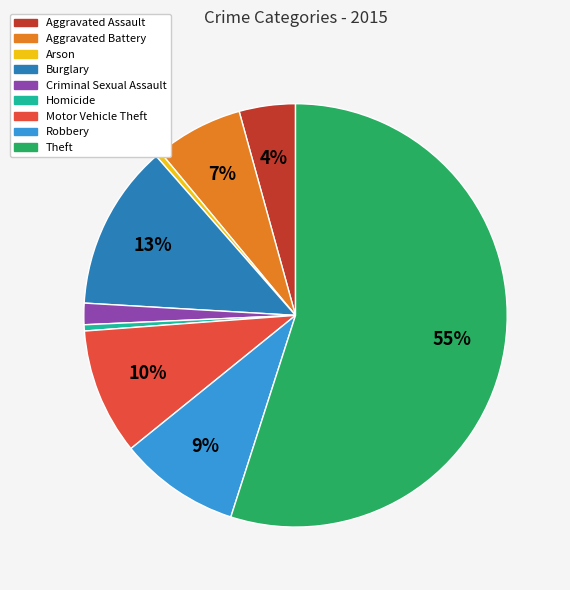

Is there a majority slice in this chart?

Yes